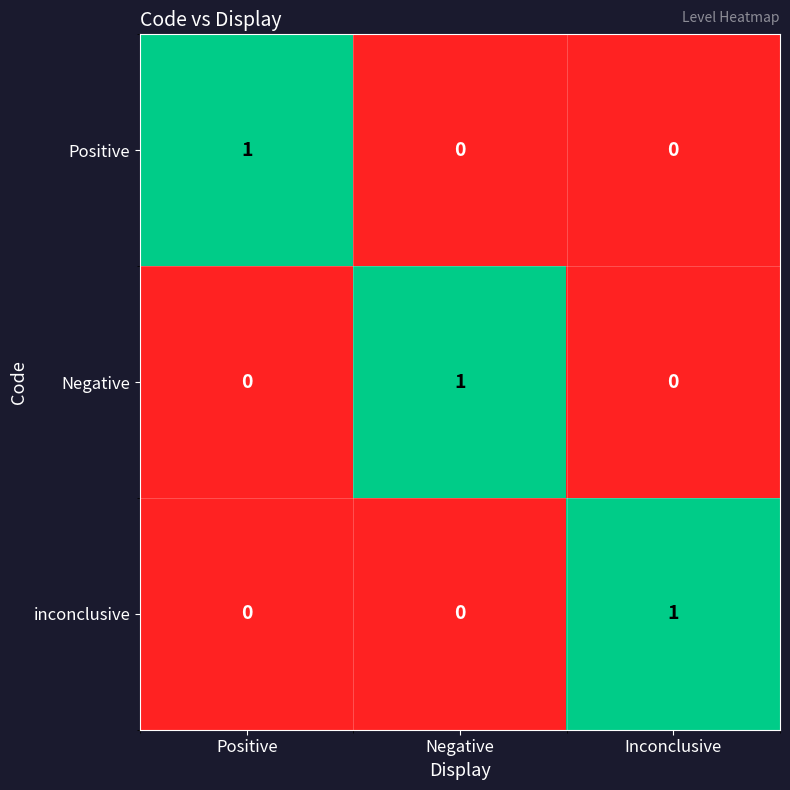

Reading right to left, extract all data points from this chart.

Positive: 0	0	1
Negative: 0	1	0
inconclusive: 1	0	0